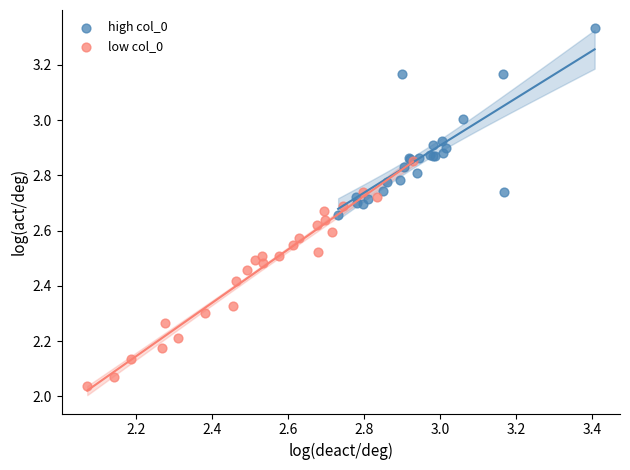

Which series reaches the maximum Y coordinate?

high col_0